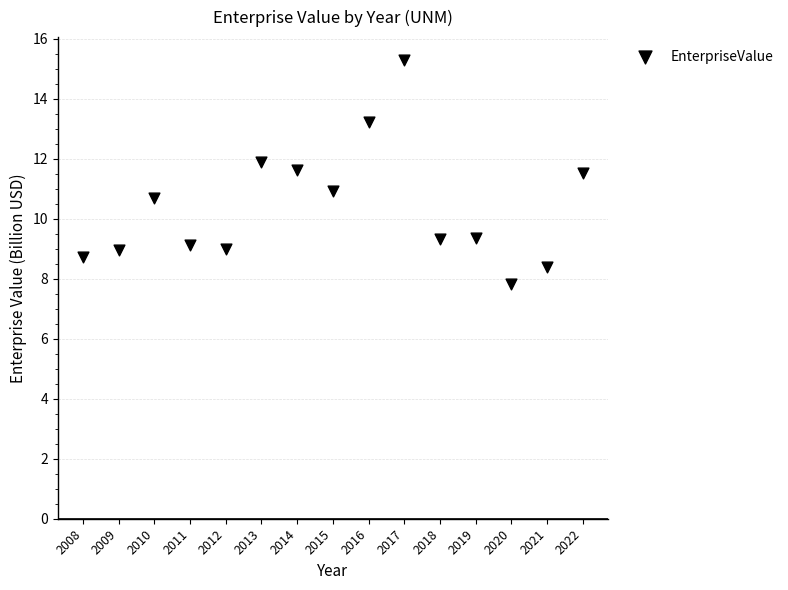

What is the range of Y values (max minus min)?

7.5